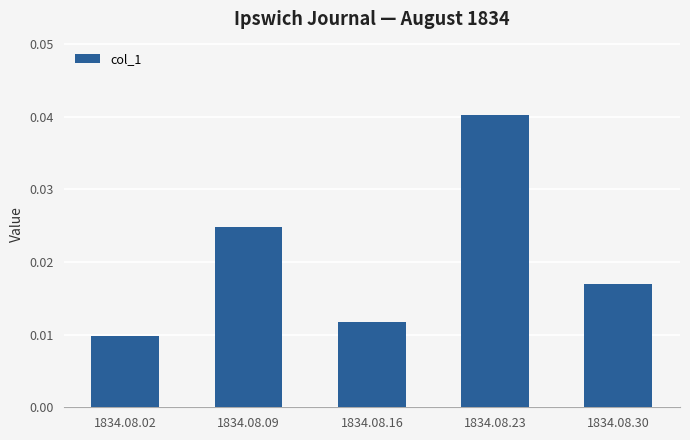

List the labels in order of value, largest first.

1834.08.23, 1834.08.09, 1834.08.30, 1834.08.16, 1834.08.02